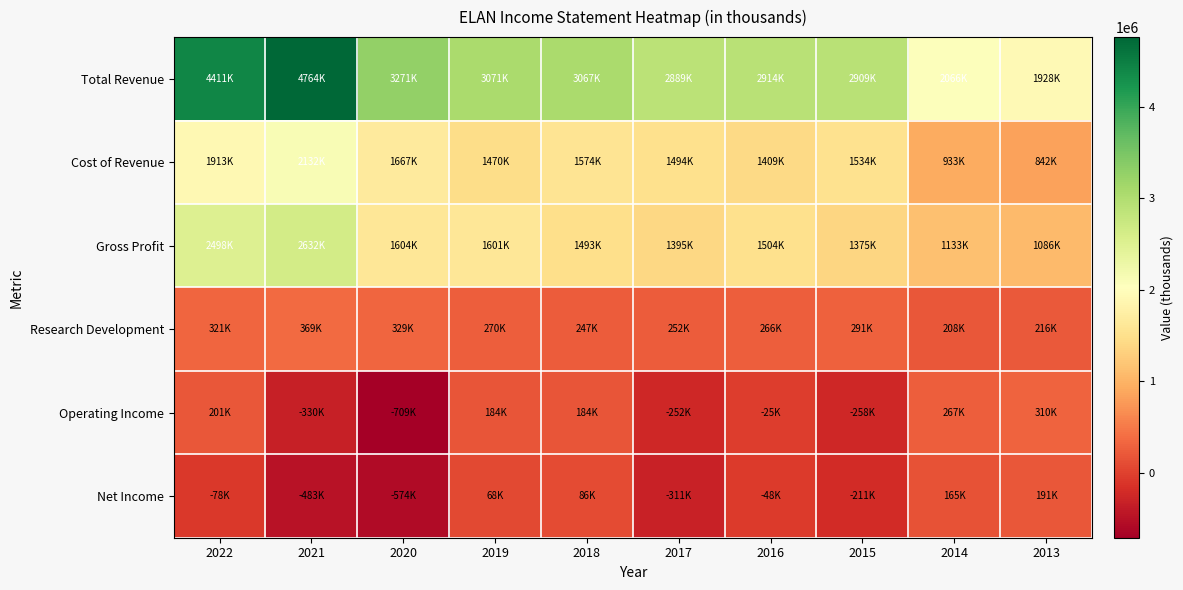

What is the total value across all series at 2018?

6650900